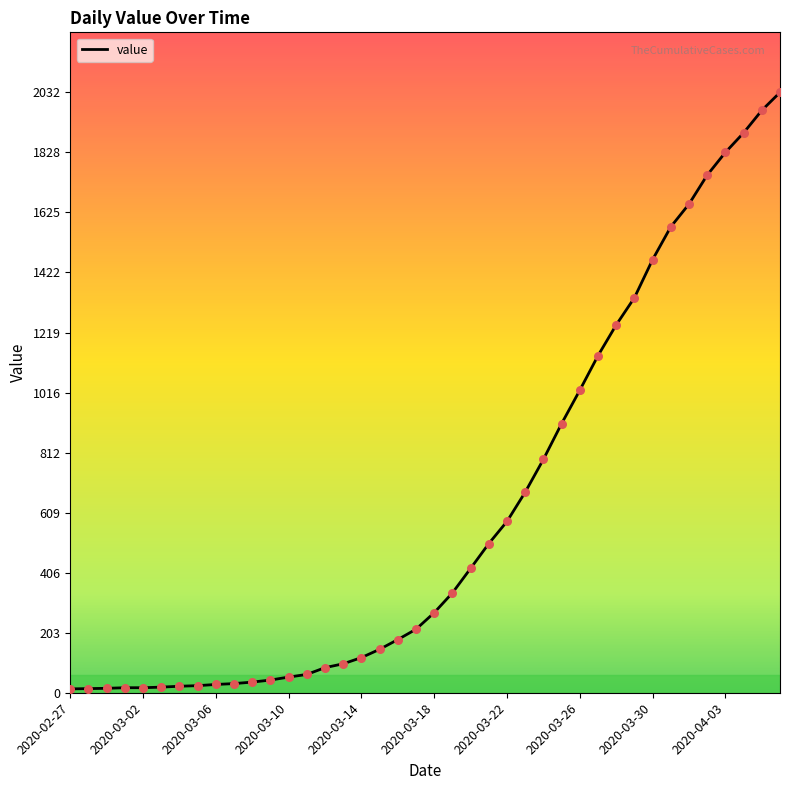

What is the difference between the maximum and minimum values?

2019